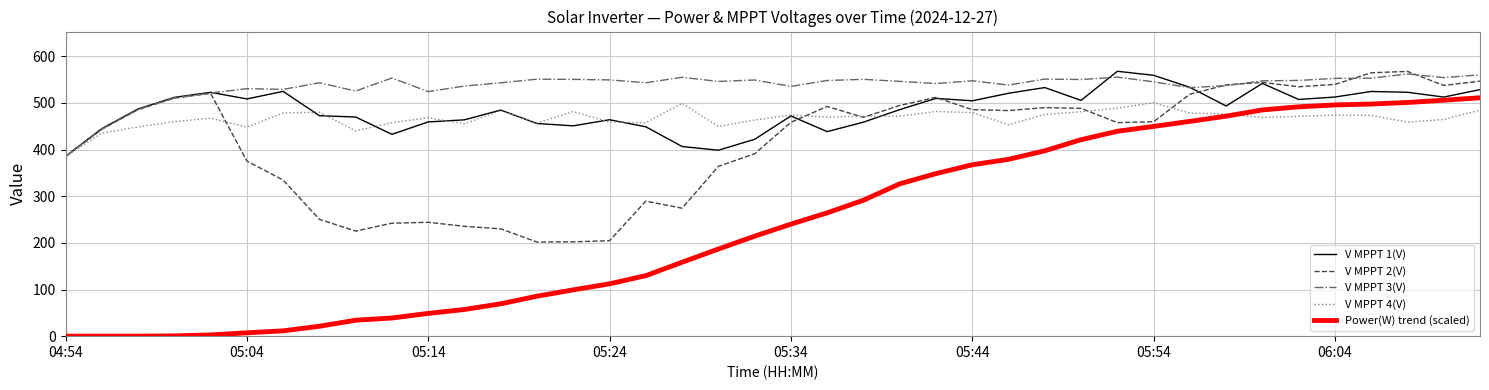

What is the highest value of the V MPPT 2(V) series?

567.8